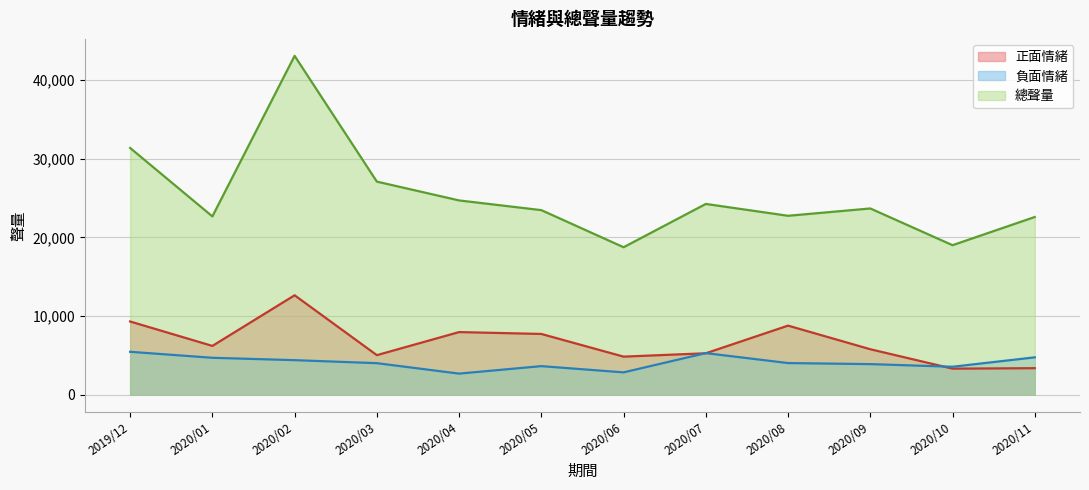

How many lines are shown in the chart?

3